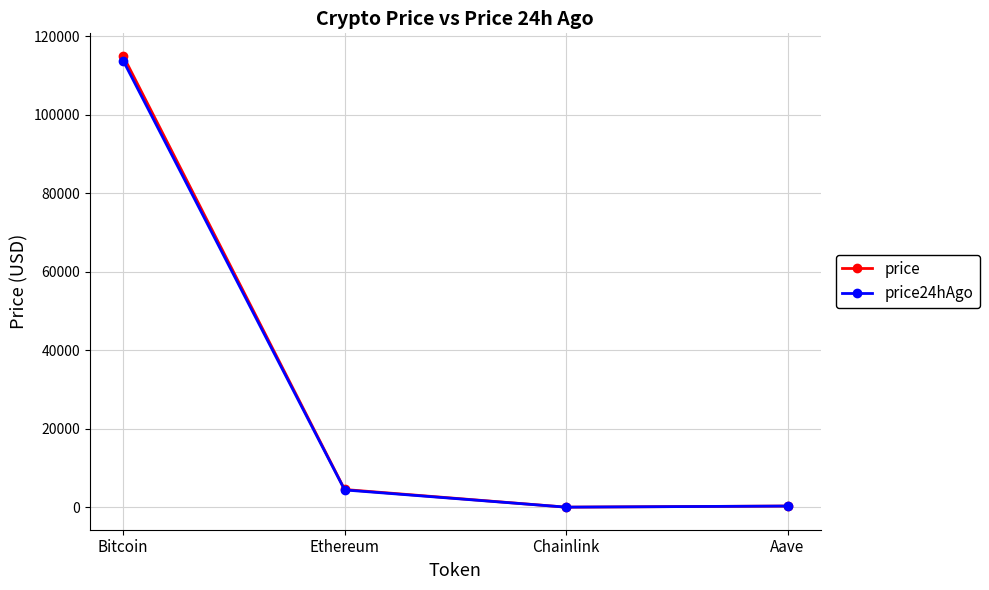

What is the spread (max minus min) of values at Bitcoin?

1217.0